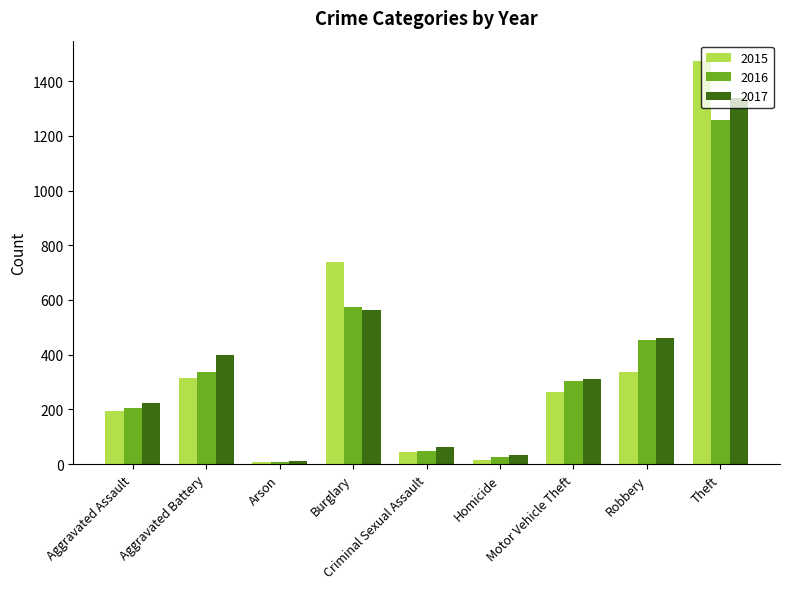

Which series has the largest range (max minus min)?

2015